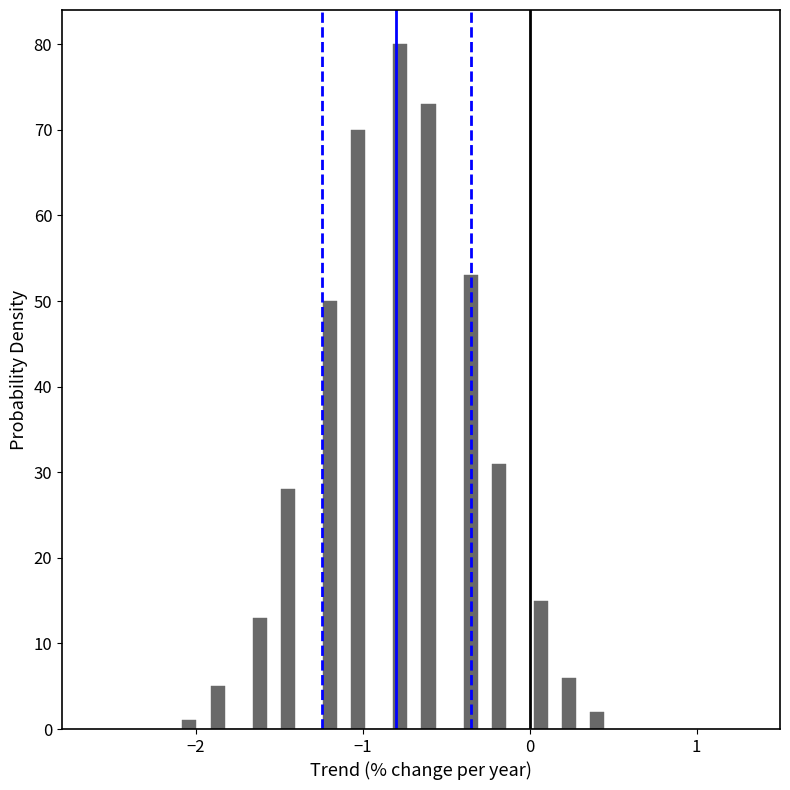

Around what value on the x-axis is the tallest bar? Give the approximate position of its centre, as read against the axis.

-0.8